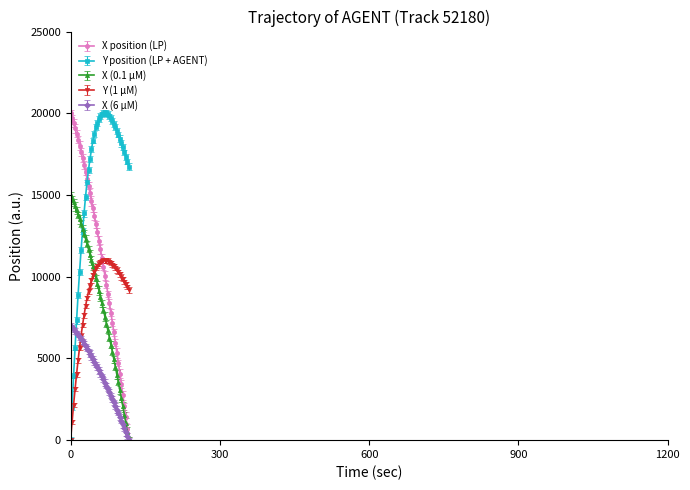

True or false: X (6 µM) and Y position (LP + AGENT) cross at least once.

True